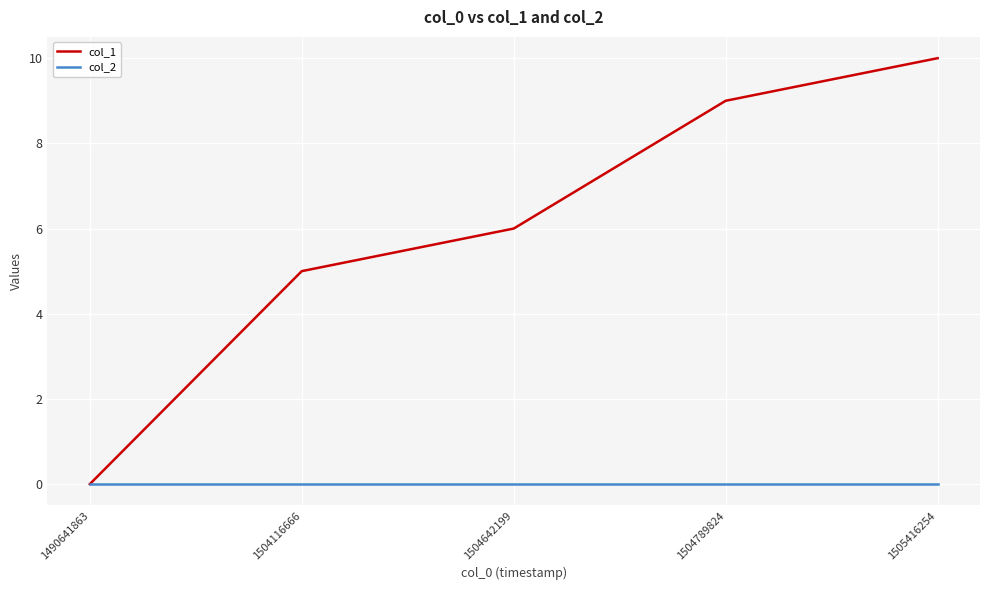

At which category does the chart reach its peak across all series?

1505416254